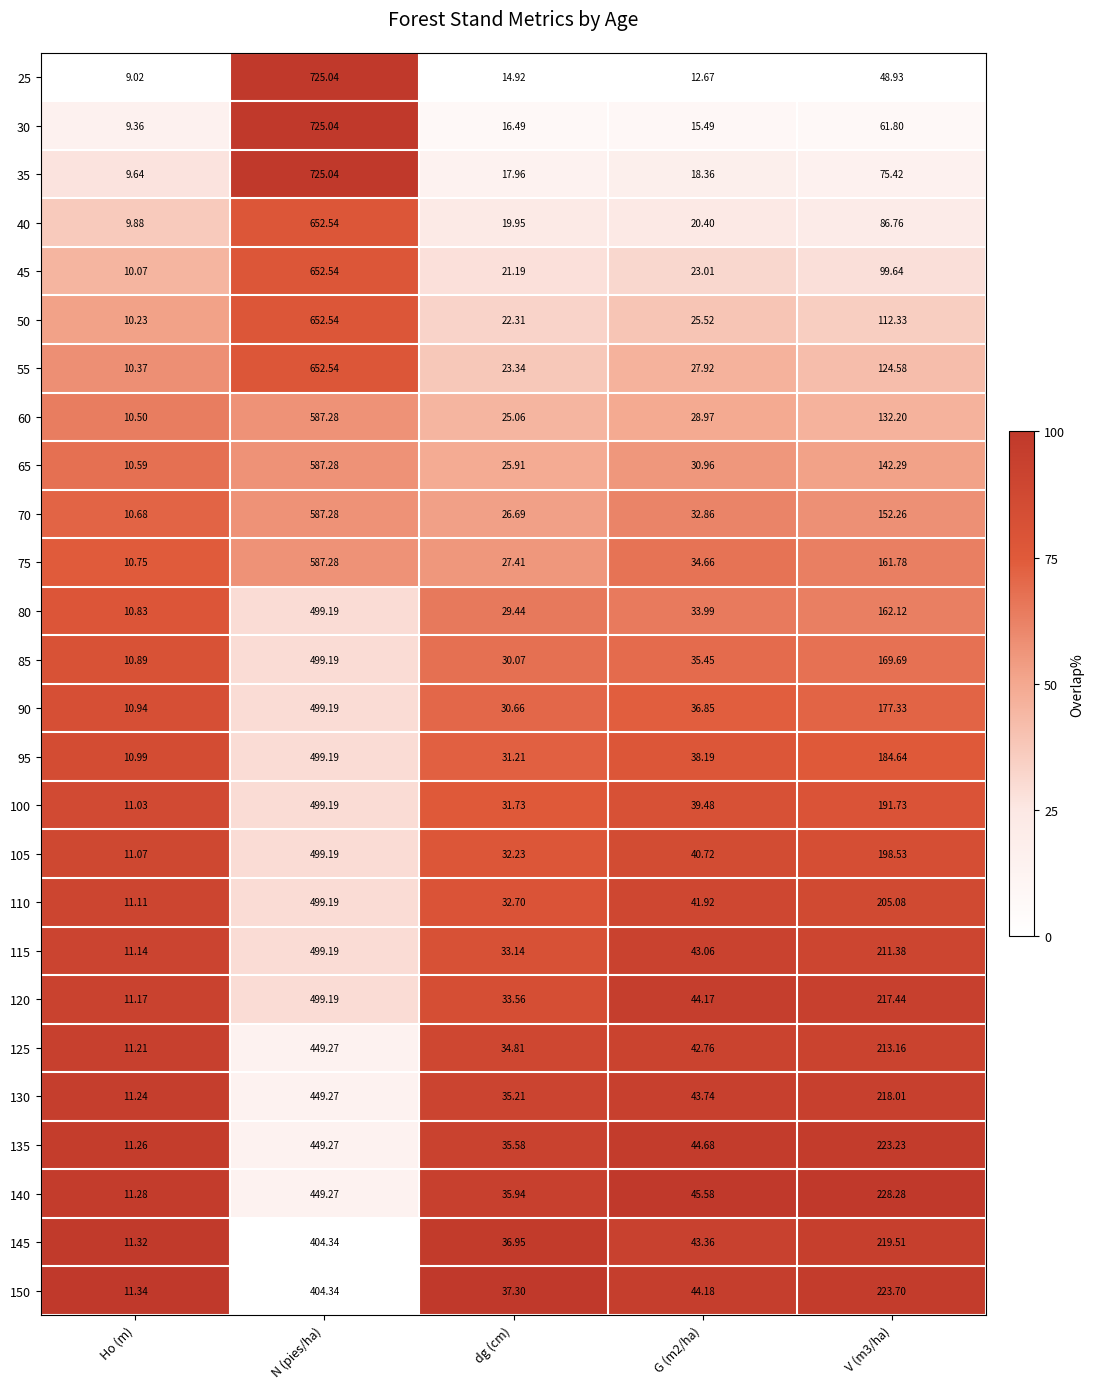

Is the value of 35 at Ho (m) greater than the value of 60 at dg (cm)?

No